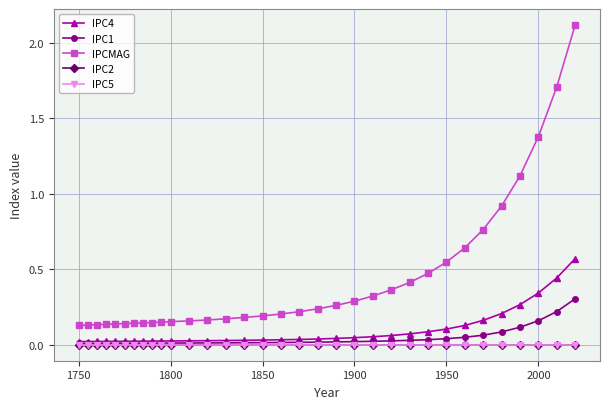

Does the chart display data point markers on the line(s)?

Yes